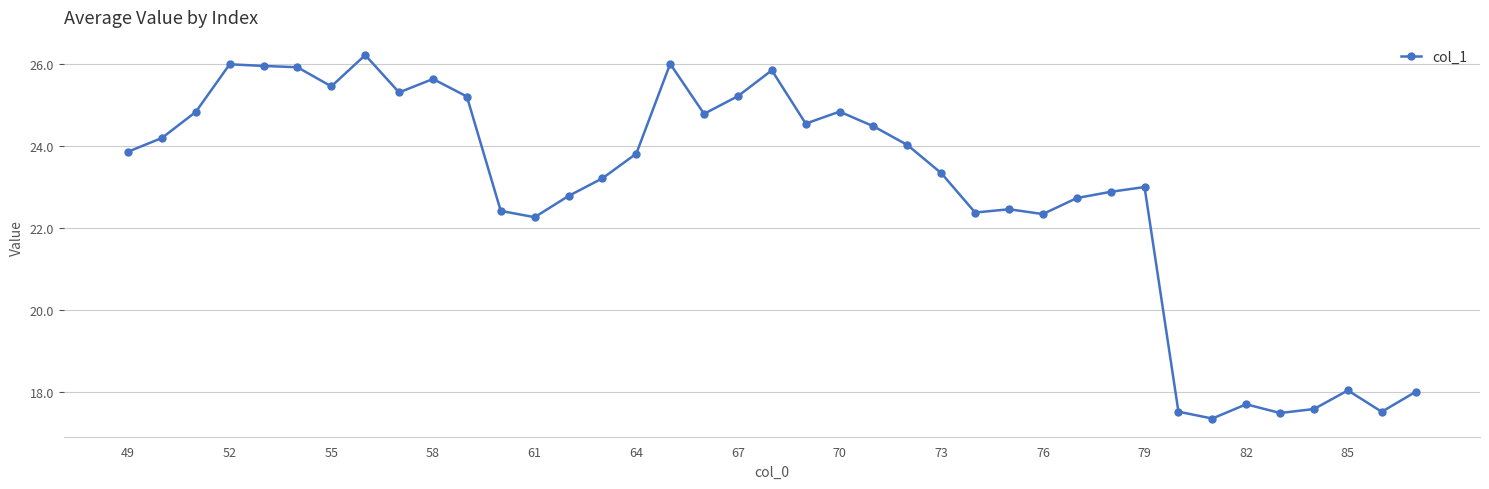

How many categories are shown in the chart?

39